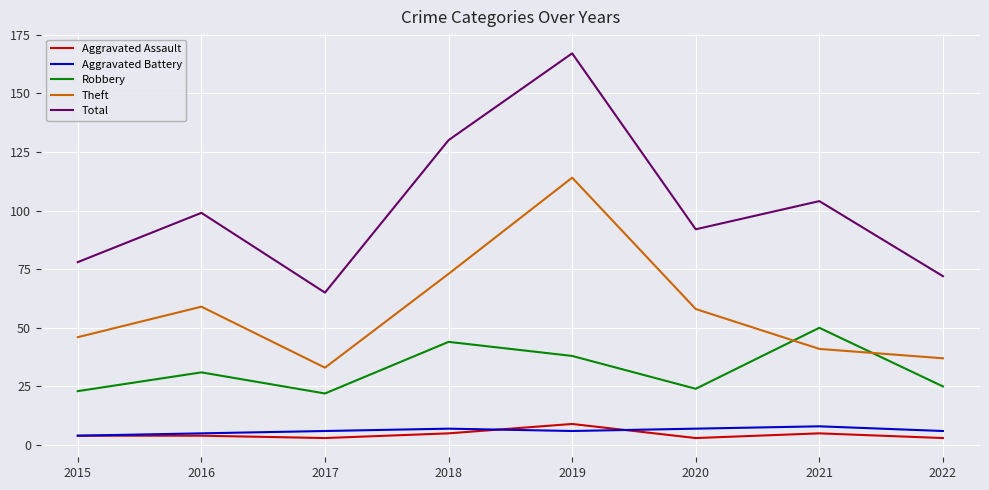

True or false: Robbery and Aggravated Battery intersect in this chart.

False